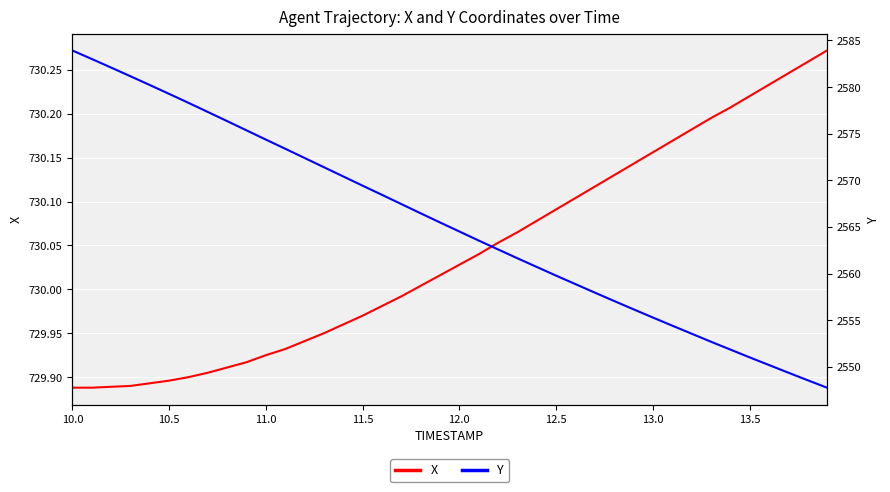

True or false: X and Y cross at least once.

False